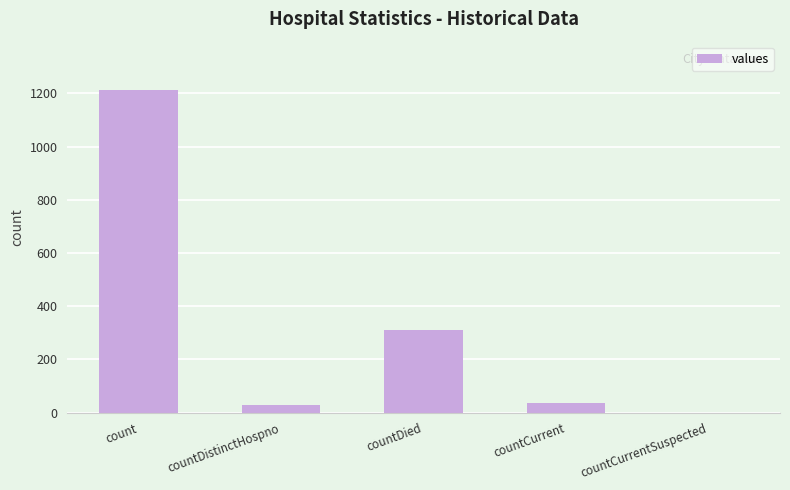

True or false: the data shows 0 at countCurrentSuspected.

True